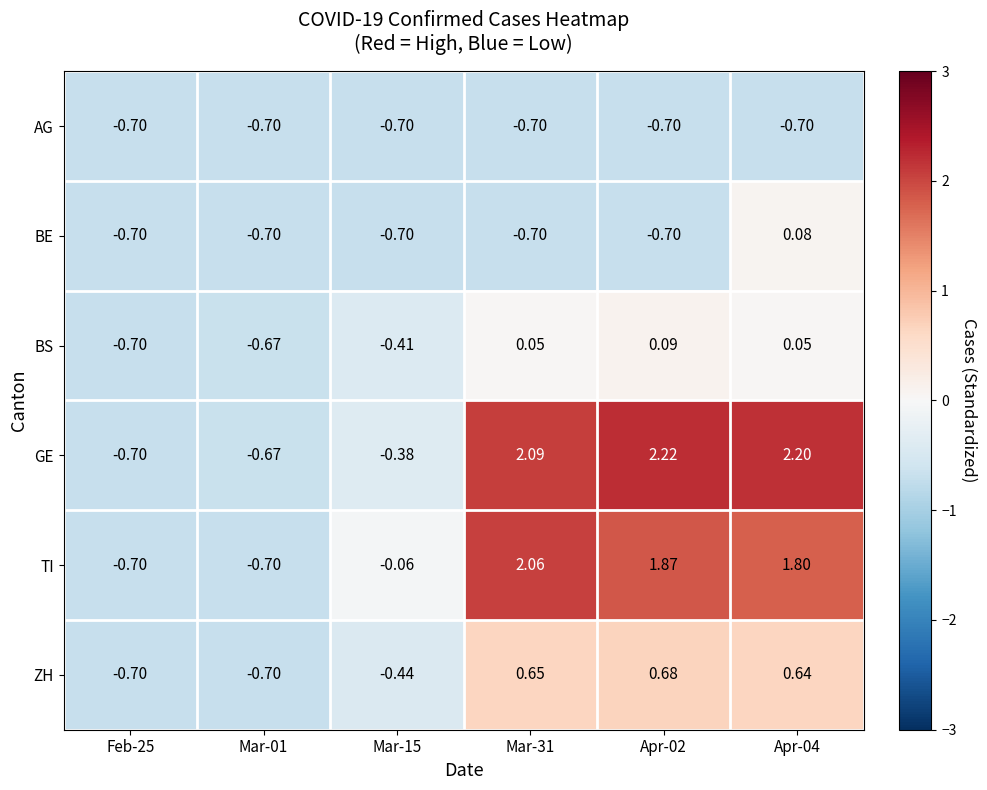

Which series has the largest total across all categories?

GE